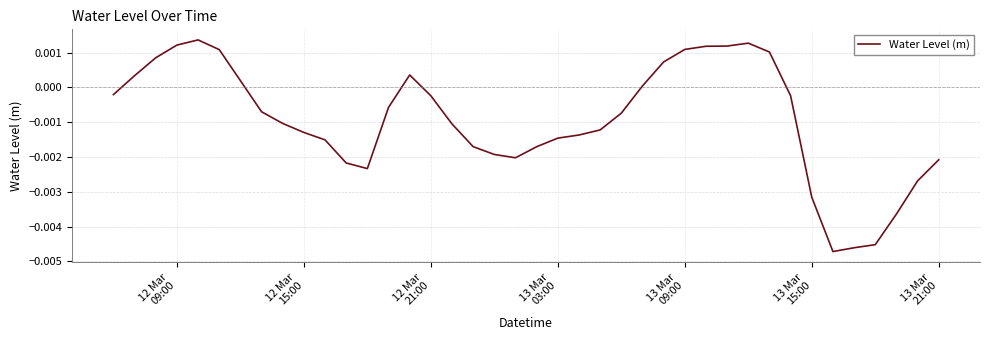

How many lines are shown in the chart?

1